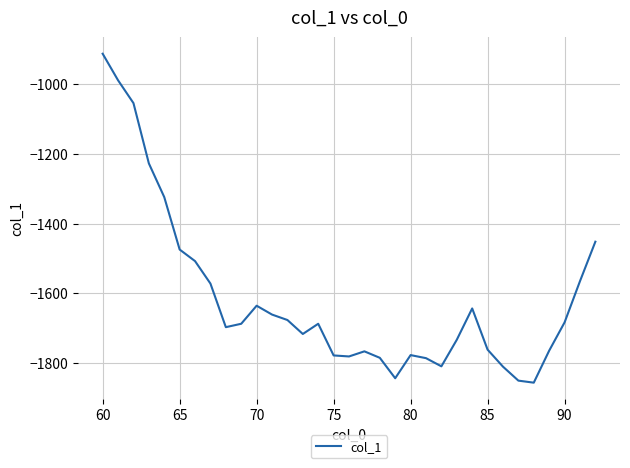

What is the average value?

-1614.1